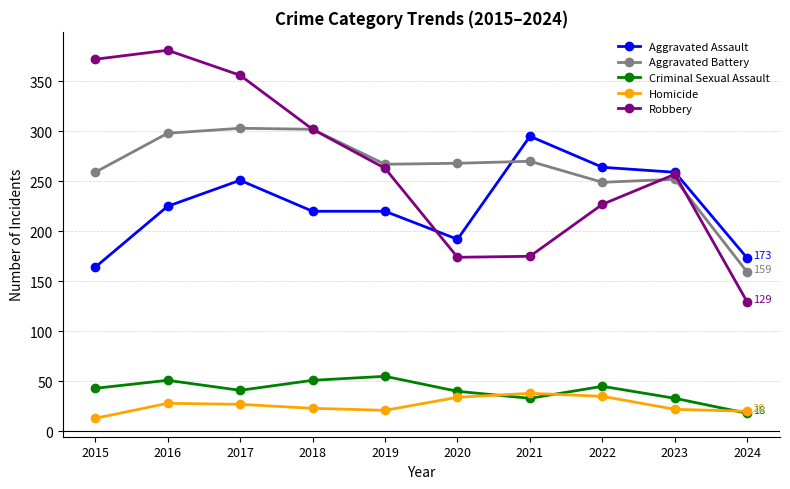

Which series has the largest range (max minus min)?

Robbery